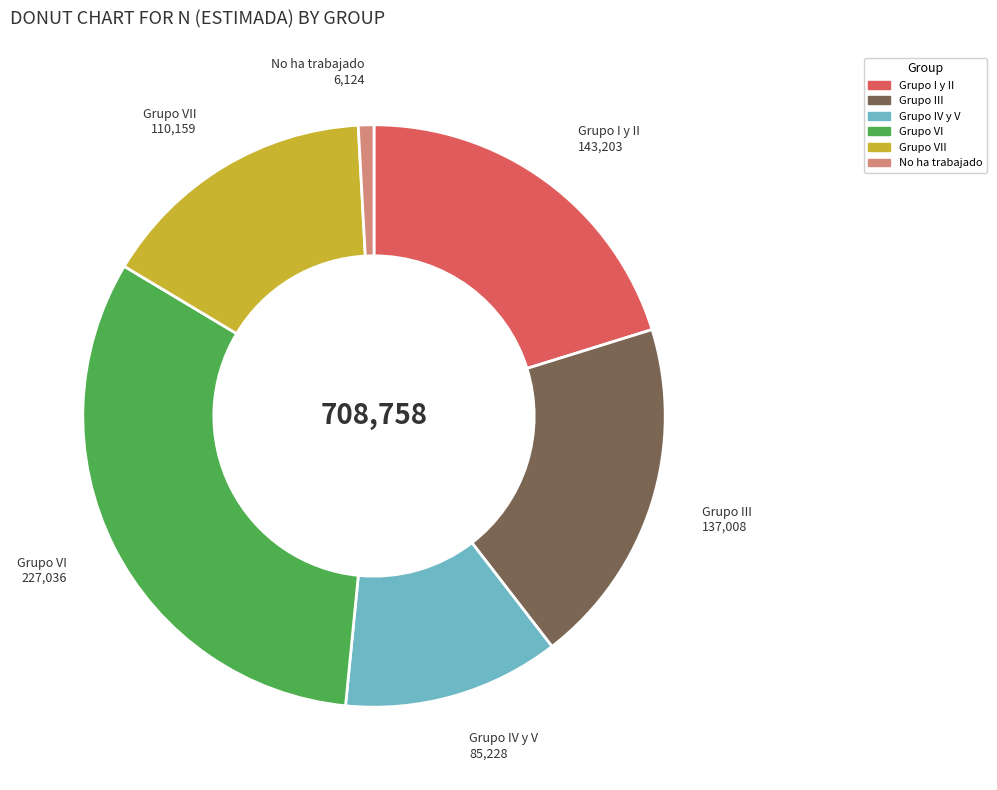

Which category has the smallest portion of the pie?

No ha trabajado